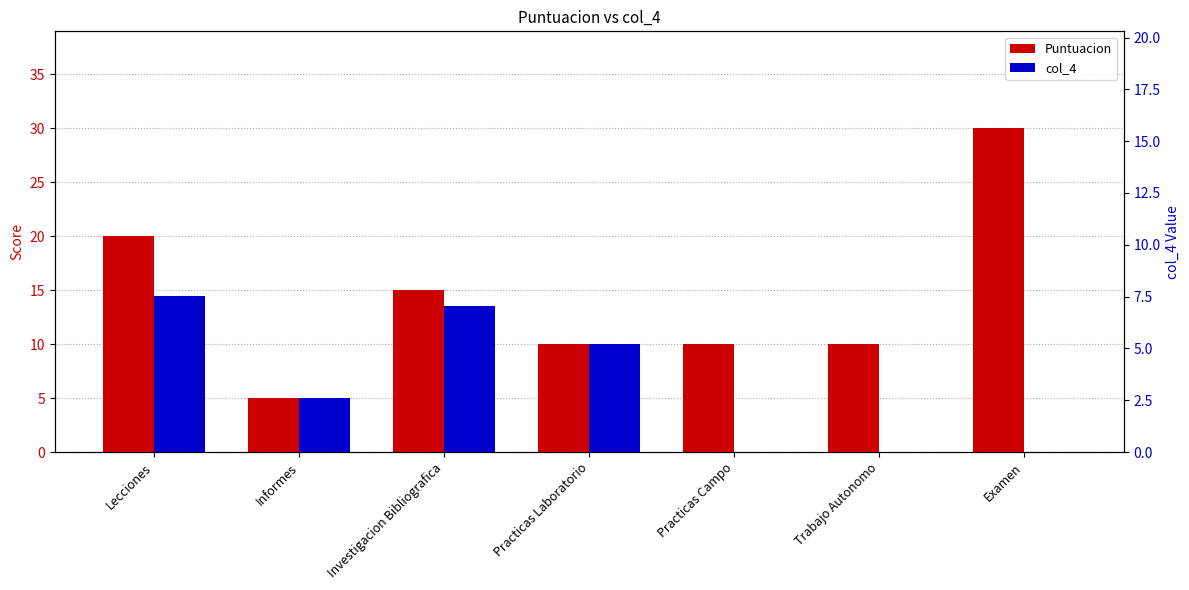

What is the difference between the maximum and minimum values in the Puntuacion series?

25.0